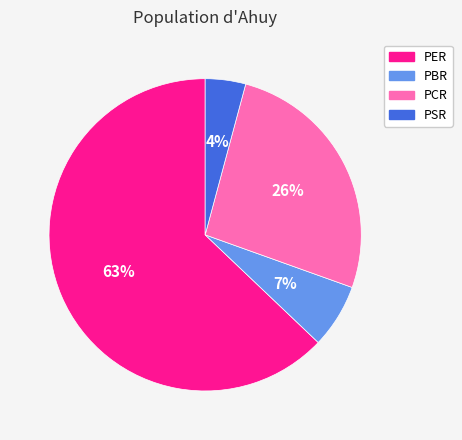

What percentage is the PSR slice, to the nearest percent?

4%